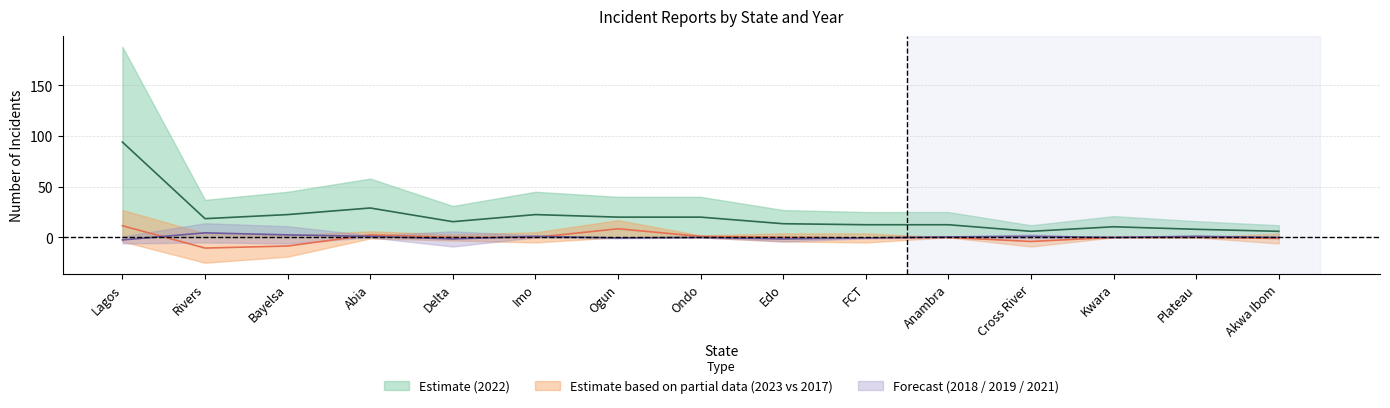

Where does the 2021 series first go above 1?

Lagos